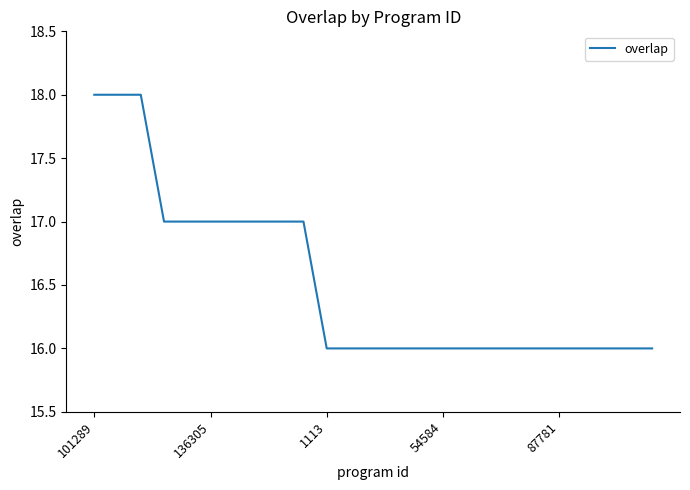

What is the difference between the second highest and second lowest values?

2